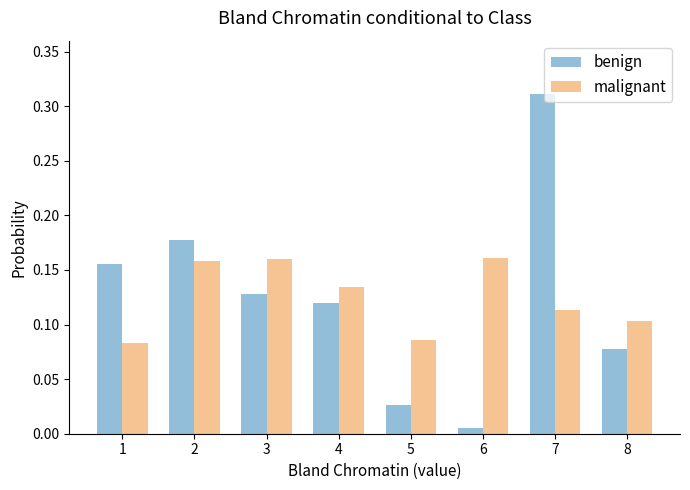

Is it true that benign equals 0.2 at 3?

False